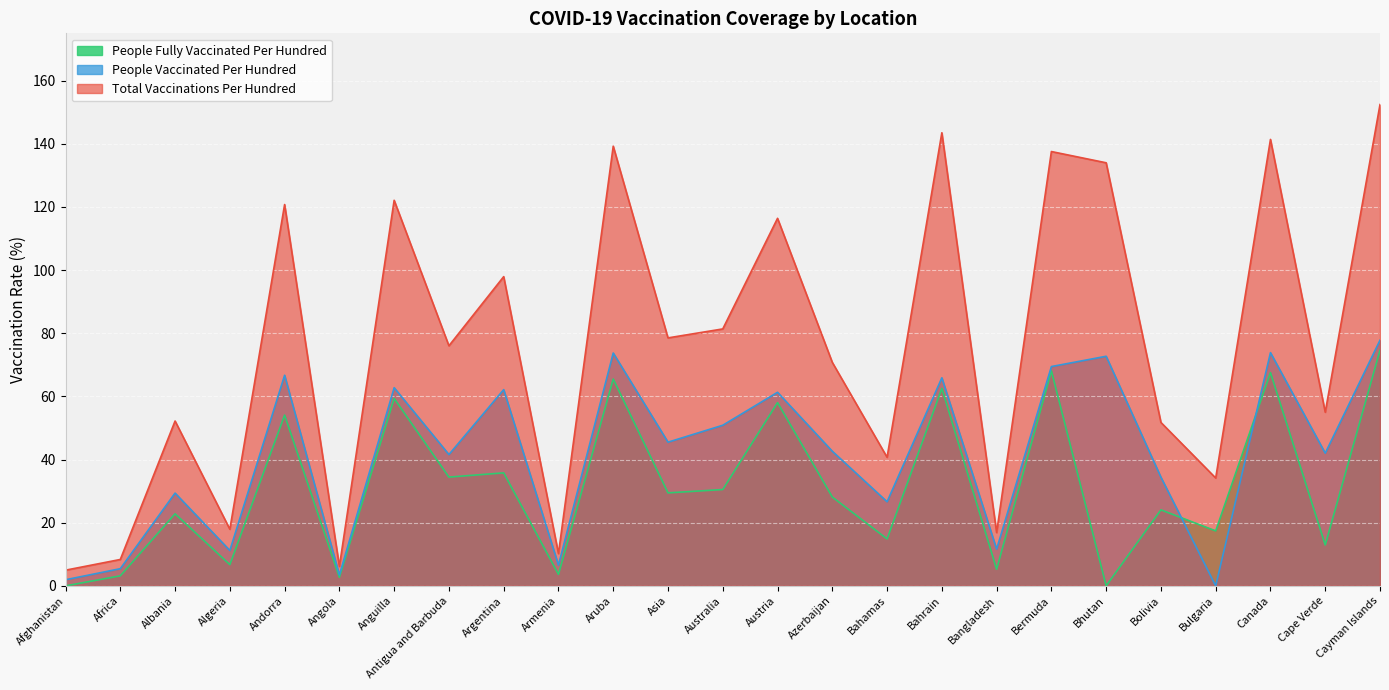

At how many categories does at least one series exceed 19?

19